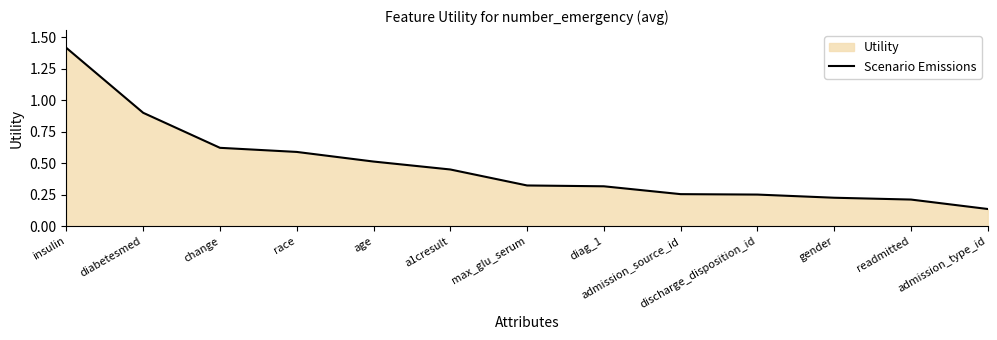

Does the chart display data point markers on the line(s)?

No